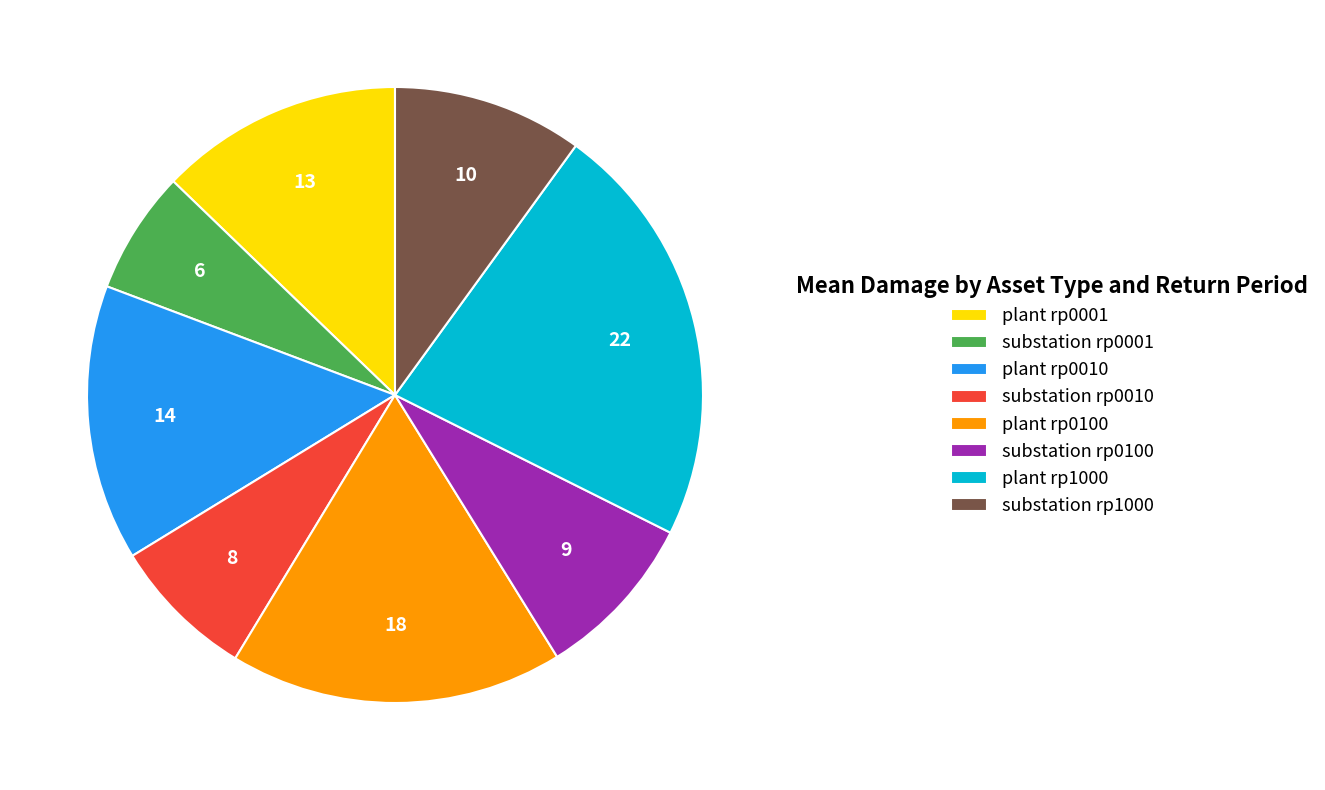

Between substation rp0001 and plant rp0010, which is larger?

plant rp0010